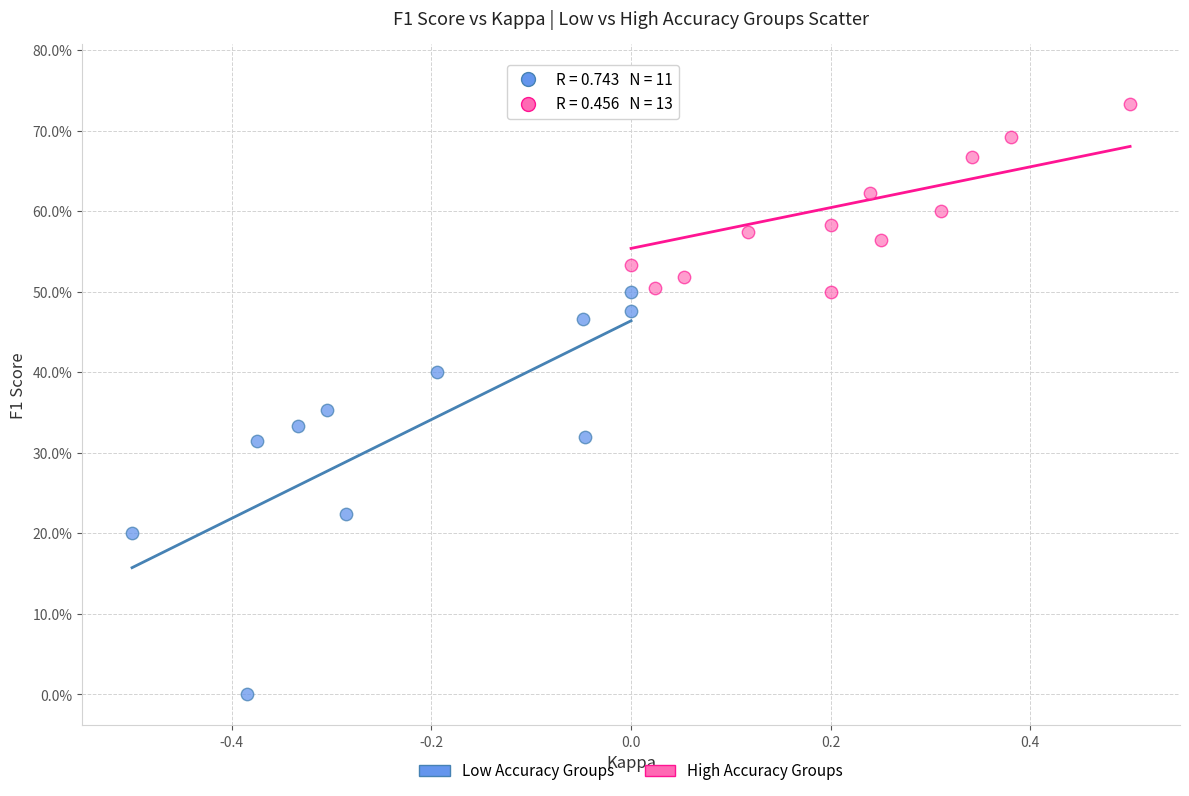

What are all the series names shown in the legend?

Low Accuracy Groups, High Accuracy Groups